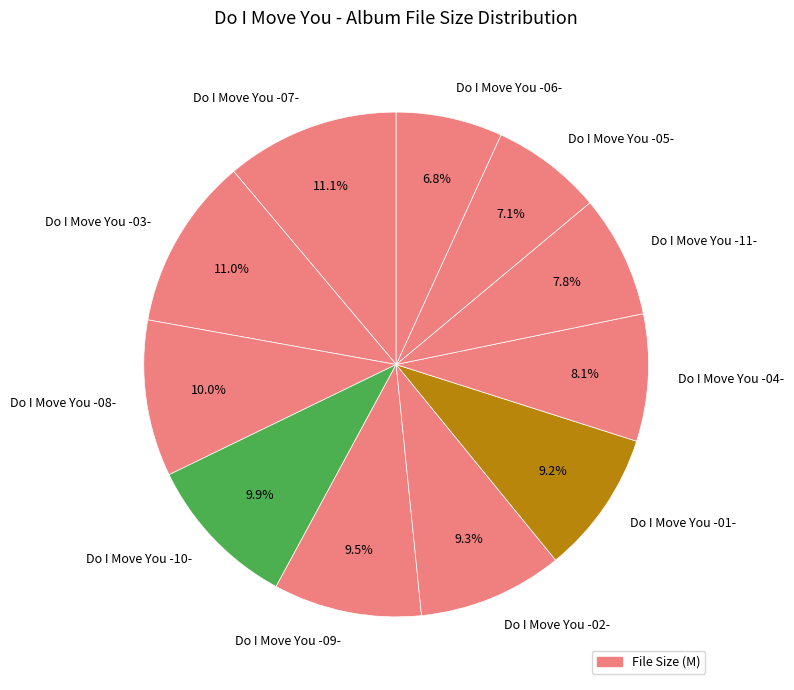

The Do I Move You -01- slice represents 18% of the pie. True or false?

False